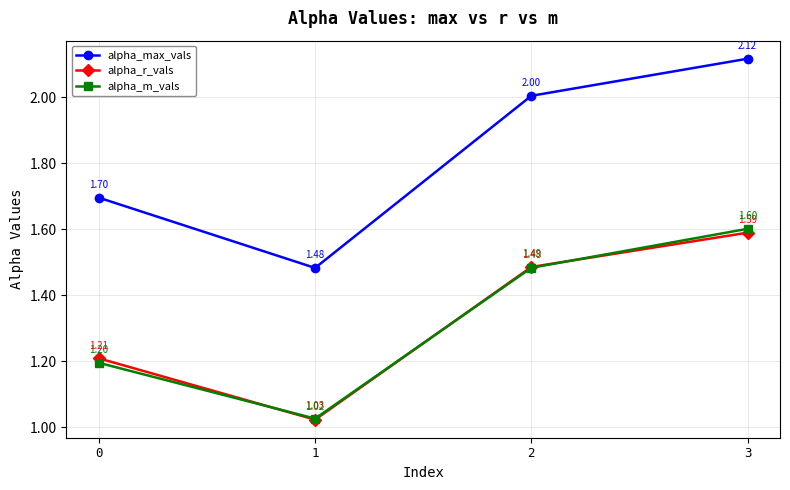

What is the total value across all series at 0?

4.1